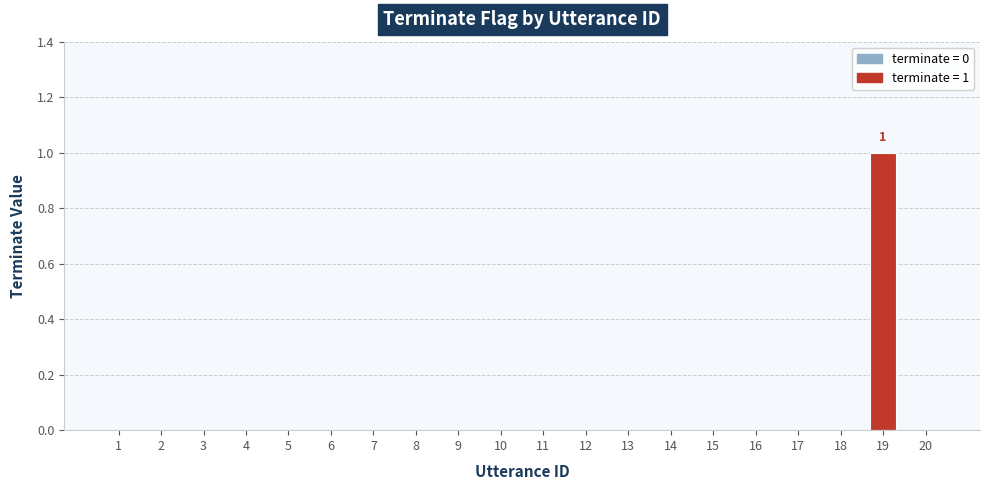

Is it true that the value at 2 is 0?

True